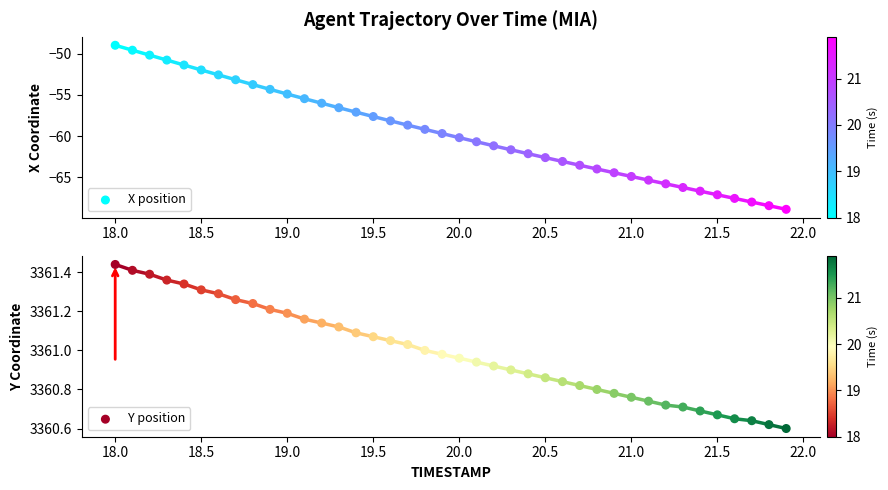

What are all the series names shown in the legend?

X position, Y position